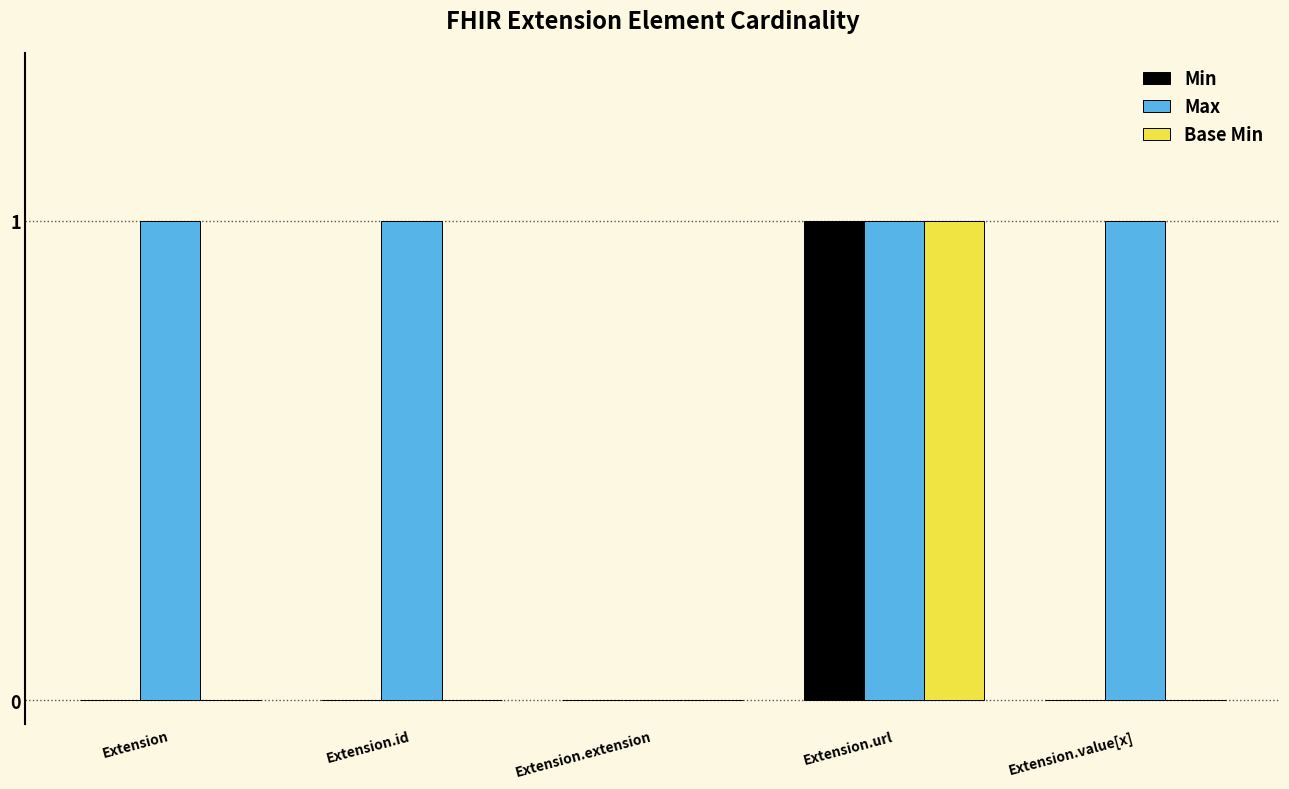

Which series has the largest total across all categories?

Max